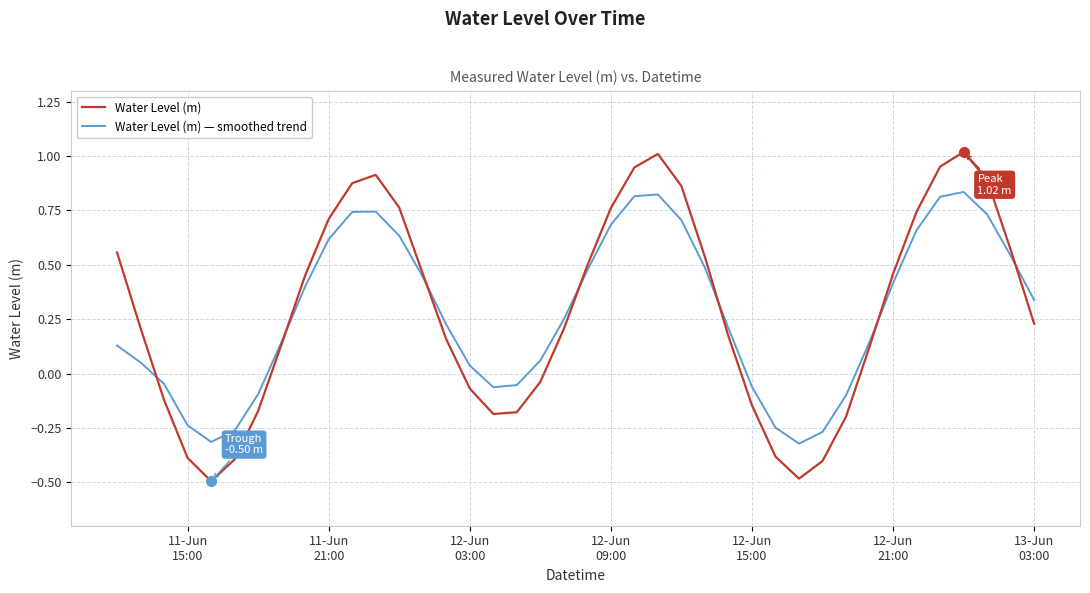

Which series has the widest spread of values?

Water Level (m)